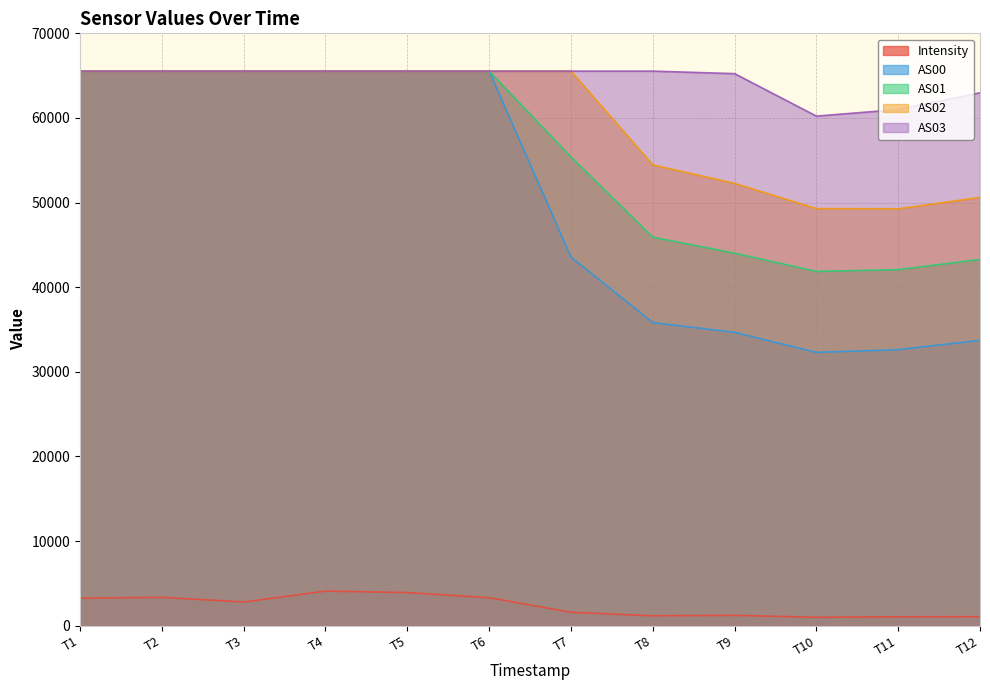

True or false: AS03 and Intensity cross at least once.

False